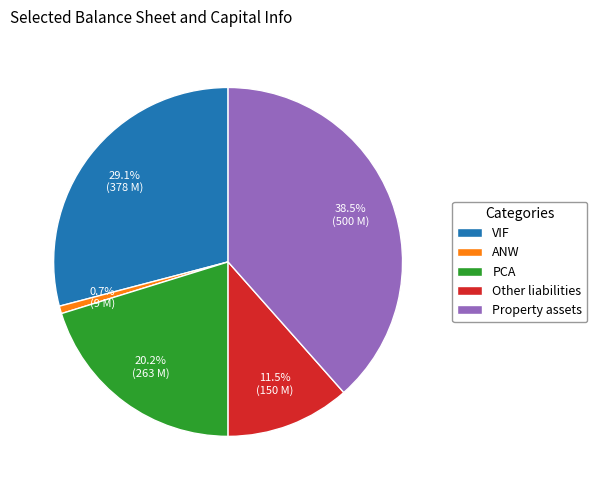

What is the largest slice in the pie chart?

Property assets